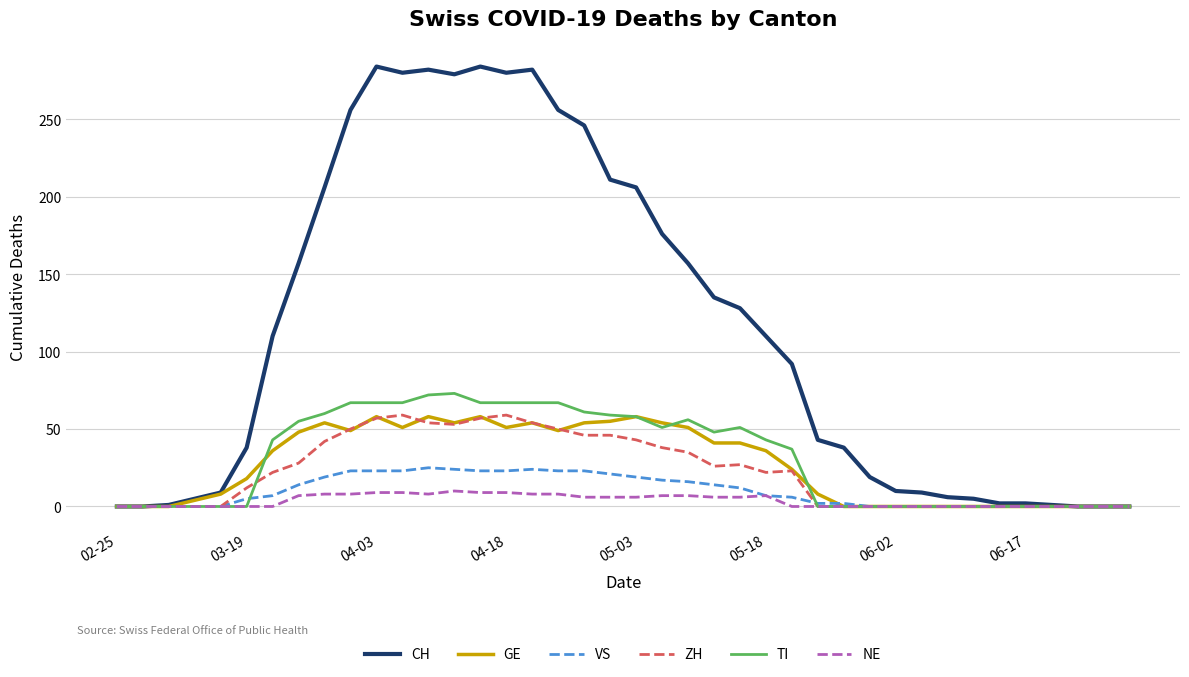

Which series has the widest spread of values?

CH